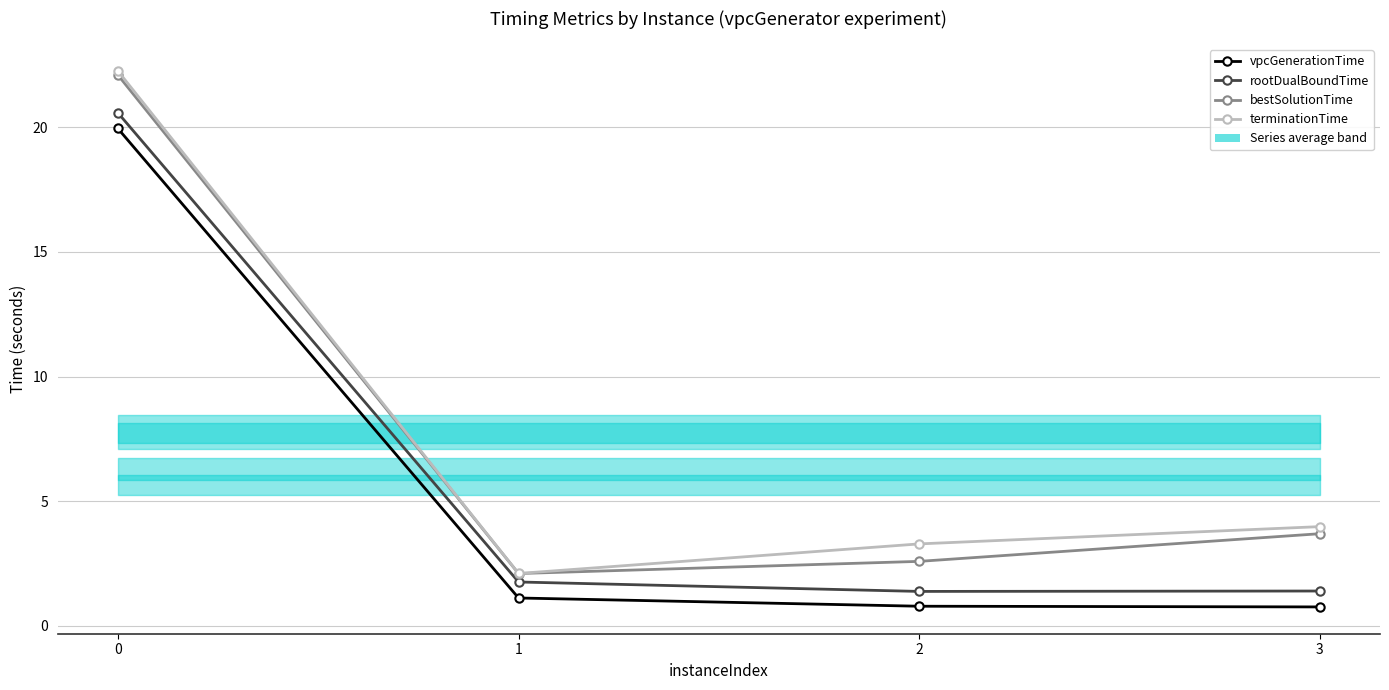

Which has a higher value, 1 or 3?

1